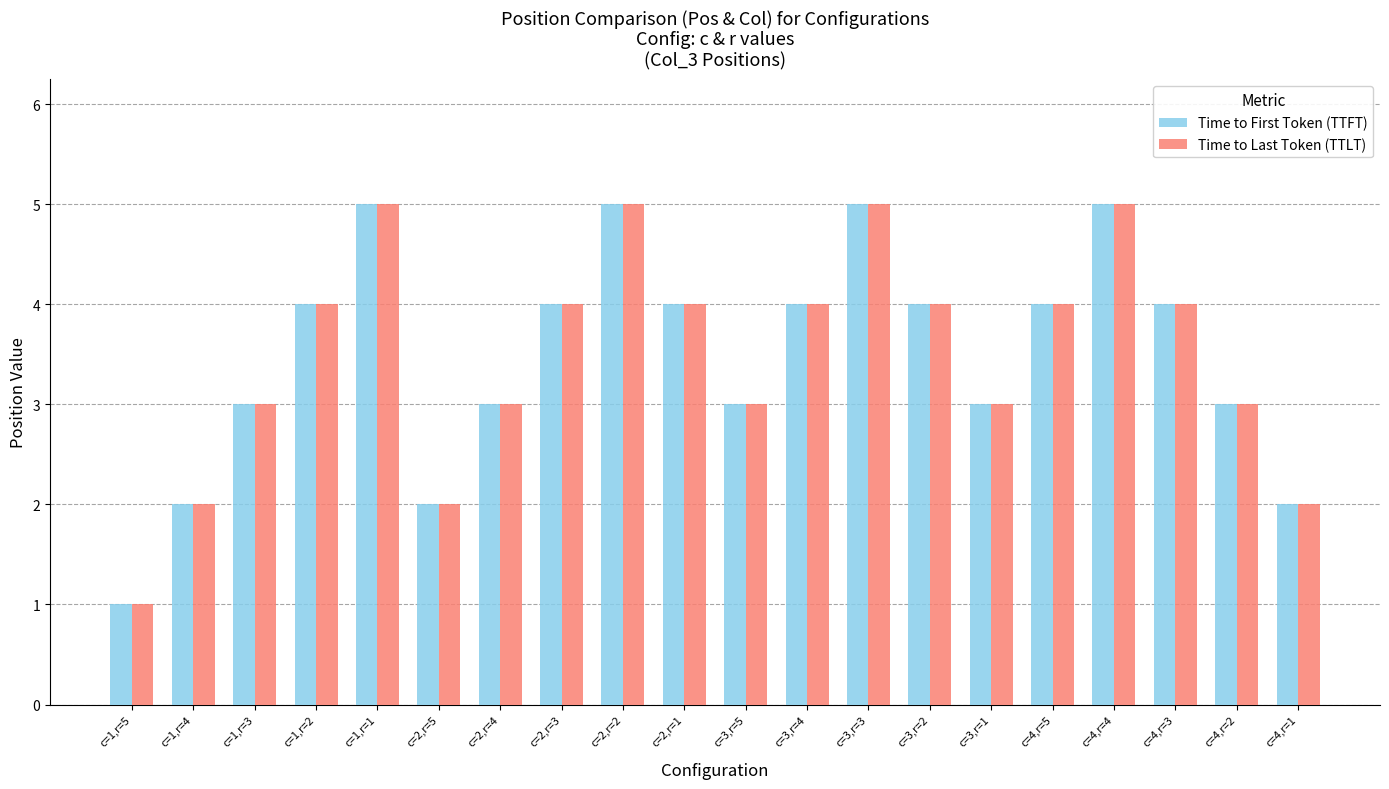

How many bars are there in total?

40